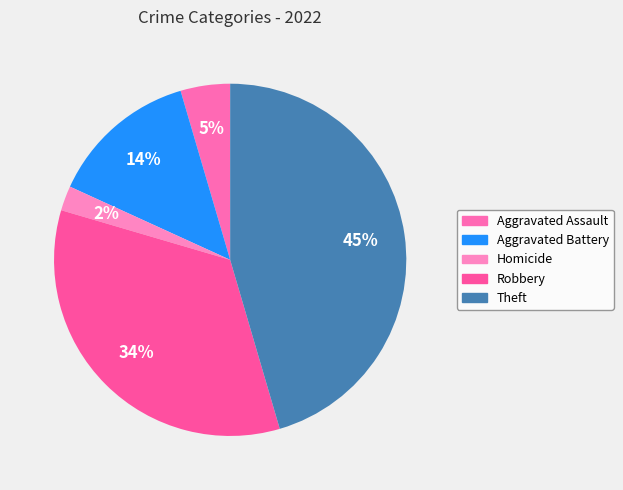

How many segments does this pie chart have?

5